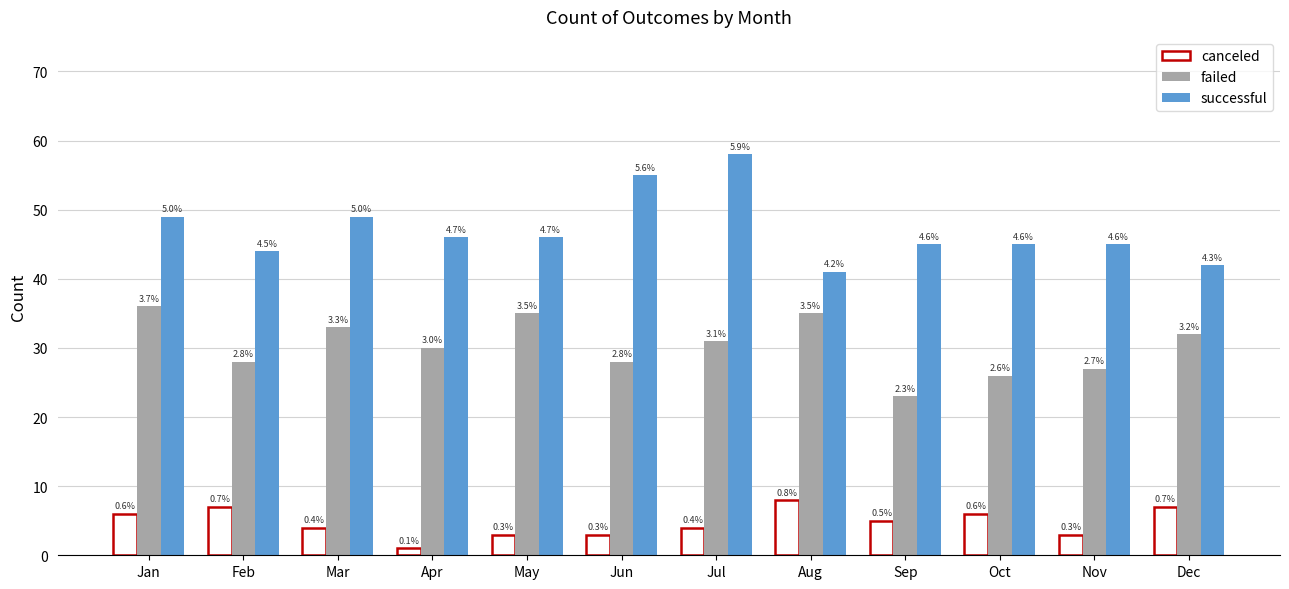

At which category is the sum across all series the highest?

Jul